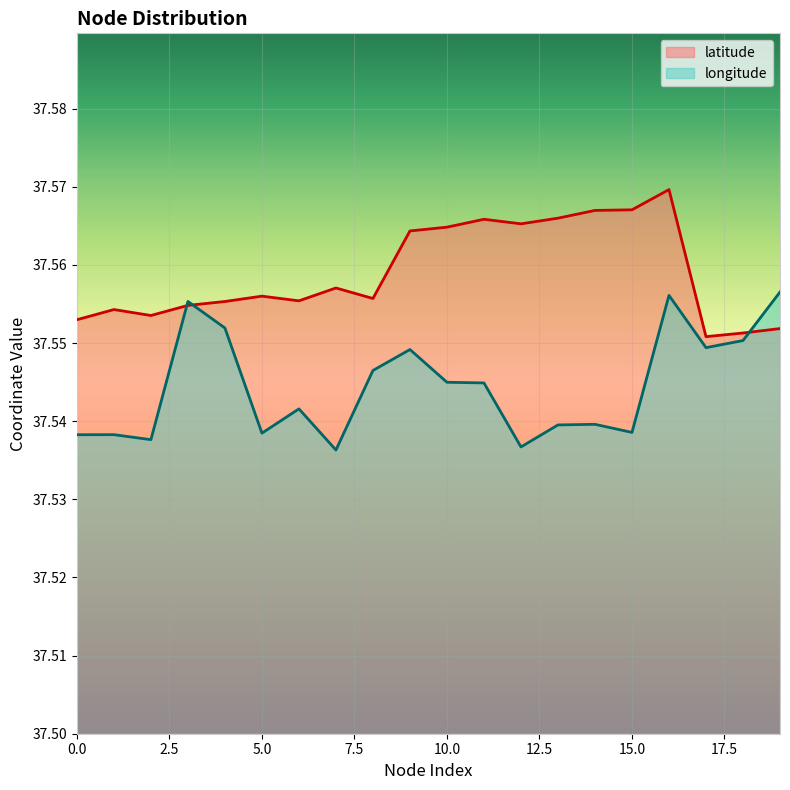

In longitude, how many points are lower than both neighbors (excluding endpoints)?

6